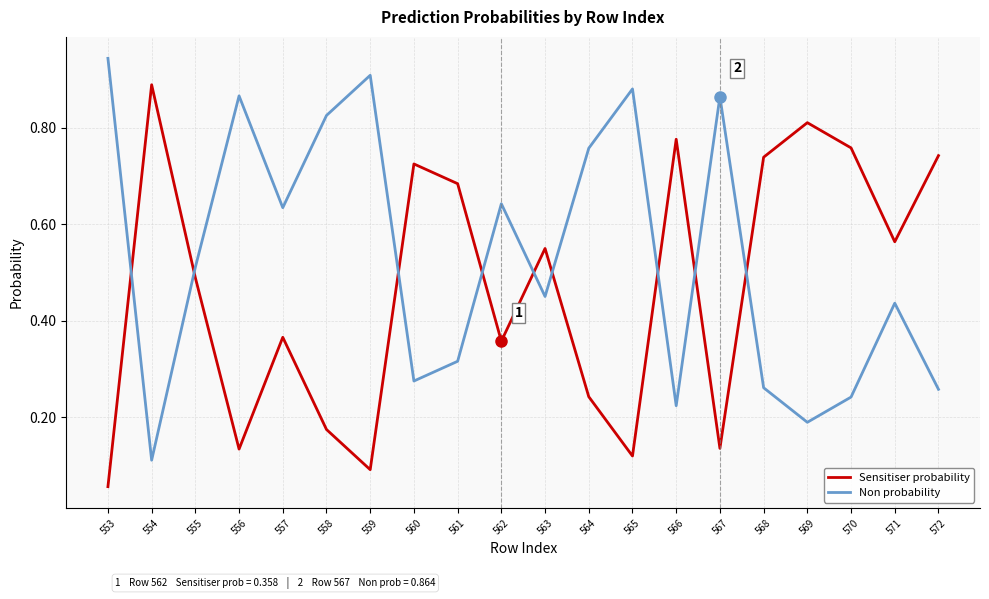

The value of Sensitiser probability at 566 is 1.4. True or false?

False